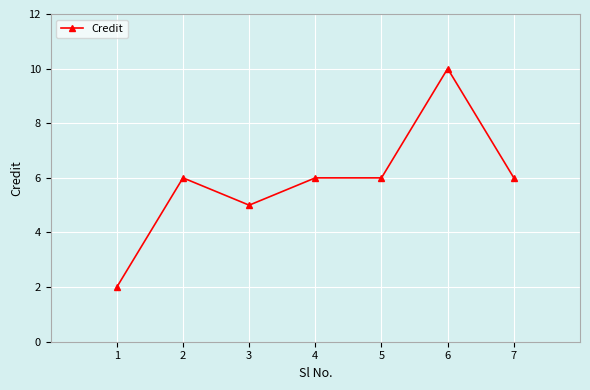

At which category does the chart reach its minimum across all series?

1